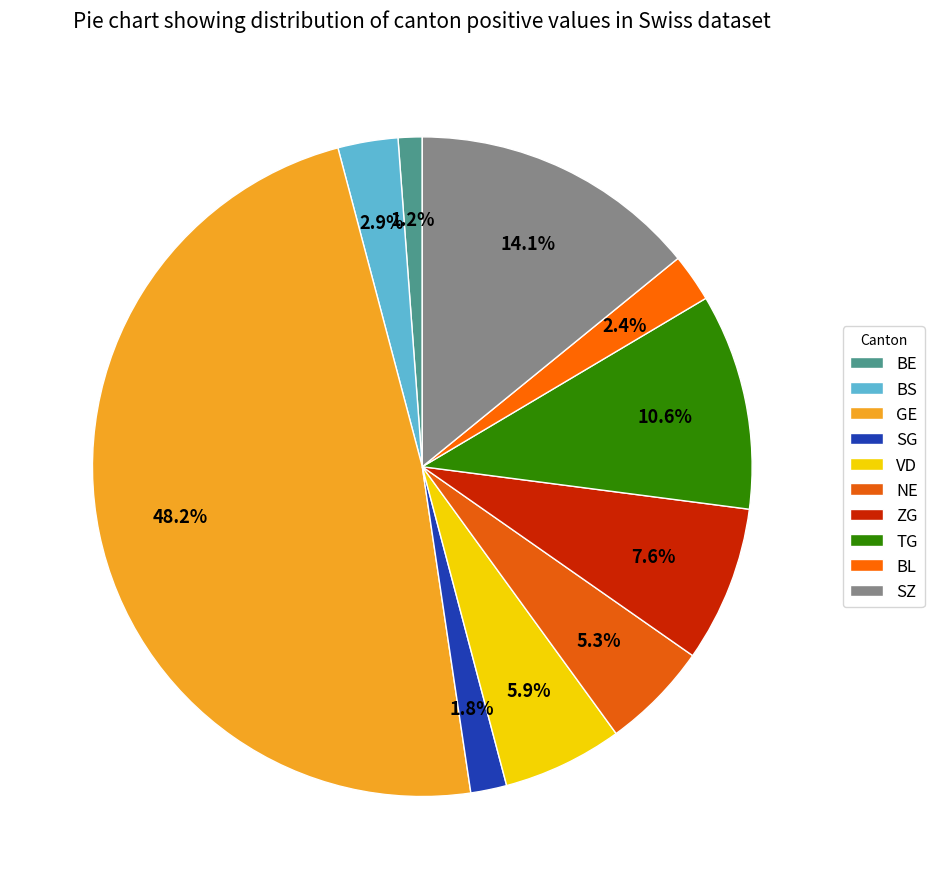

Which category has the biggest portion of the pie?

GE